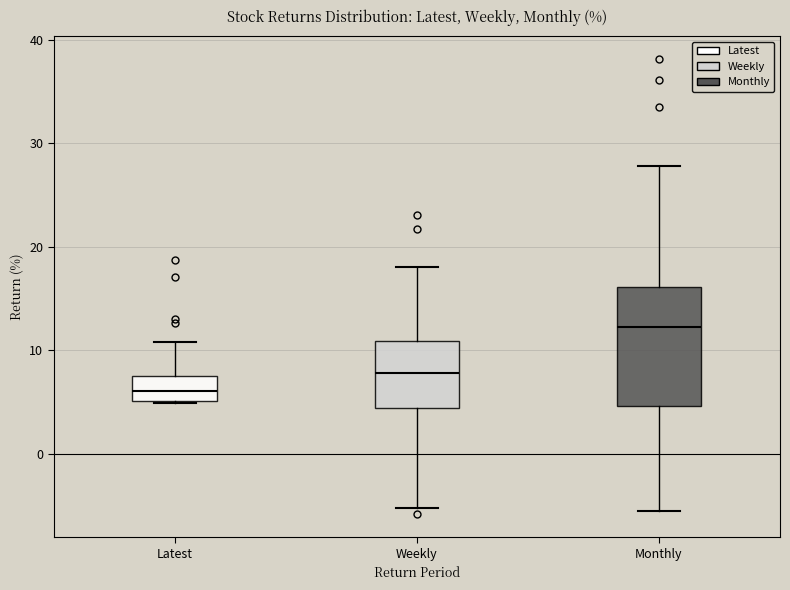

Where is the upper edge of the box for Weekly on the y-axis? The values are not printed on the chart, so give them approximately, as read against the axis.

11